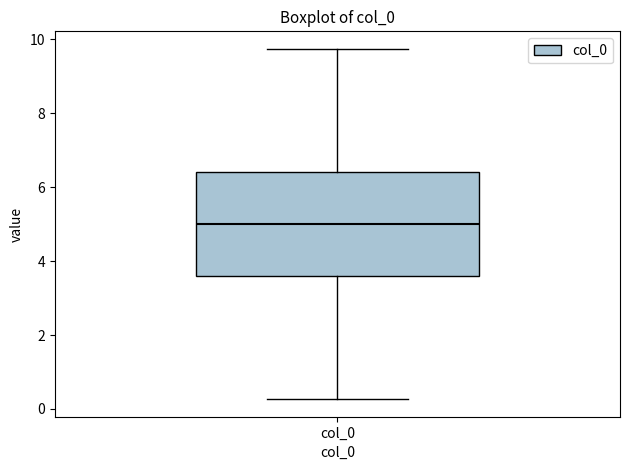

Transcribe this box plot: give where the median line is, the range the box spans, and where the two whiskers end, as read against the y-axis. The values are not printed on the chart, so give them approximately, as read against the axis.

median 5.0, box 3.6 to 6.4, whiskers 0.2 to 9.8